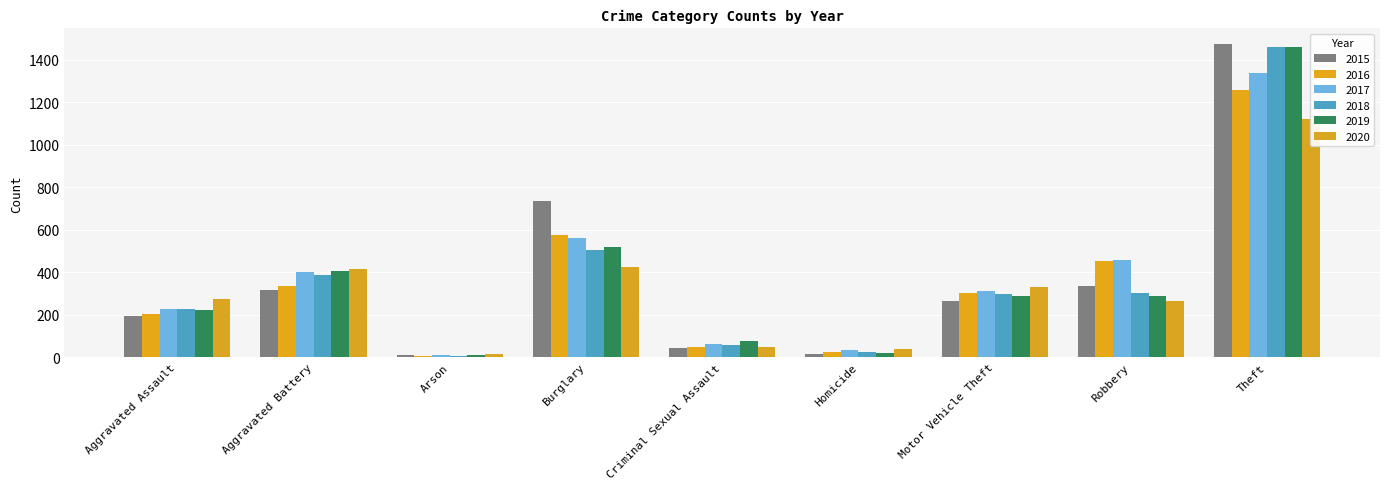

How many bars are there in total?

54